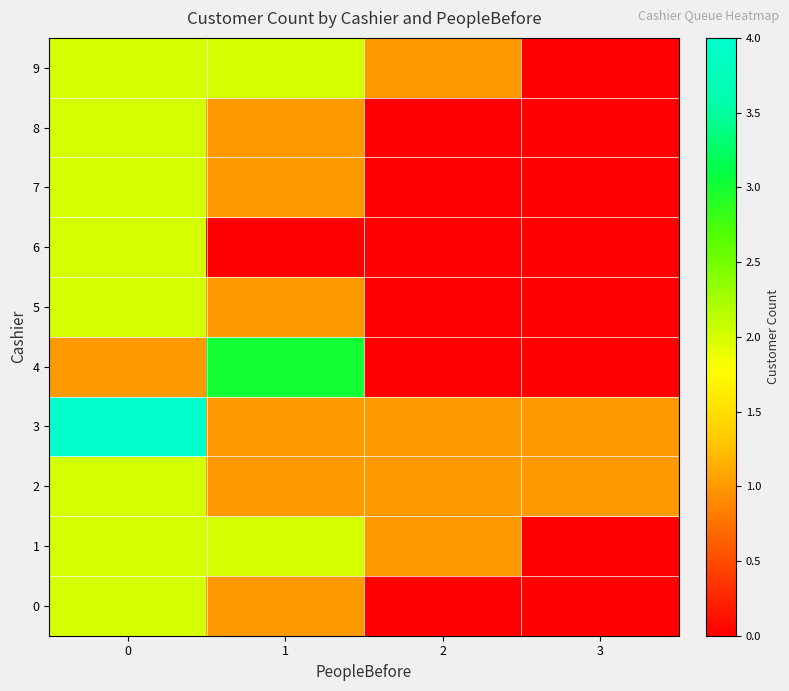

What is the difference between the highest and lowest values at 1?

3